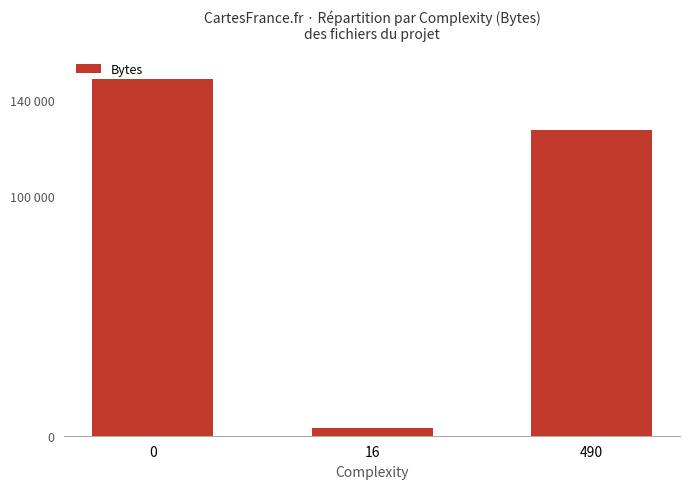

What is the sum of the values at 0 and 490?

275877